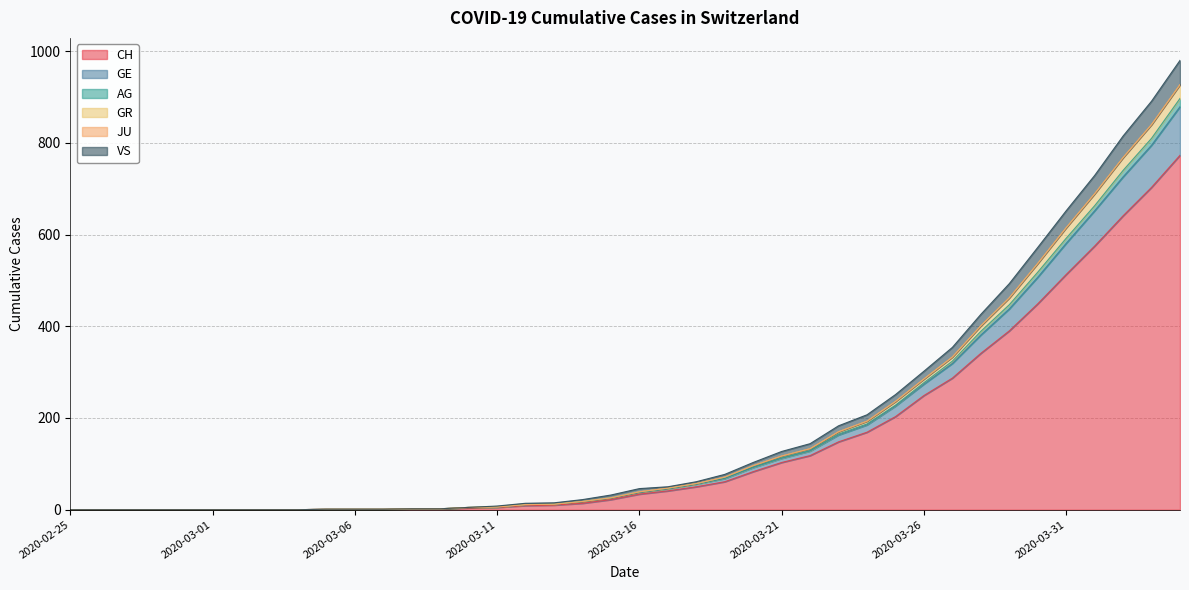

True or false: GE and GR cross at least once.

False